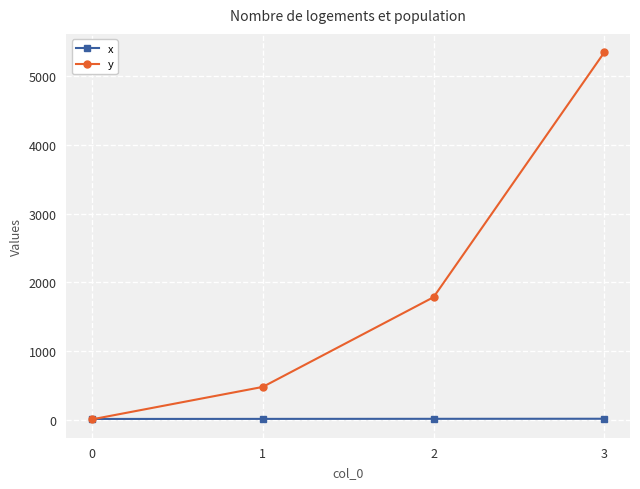

Is it true that y equals 481.5 at 1?

True